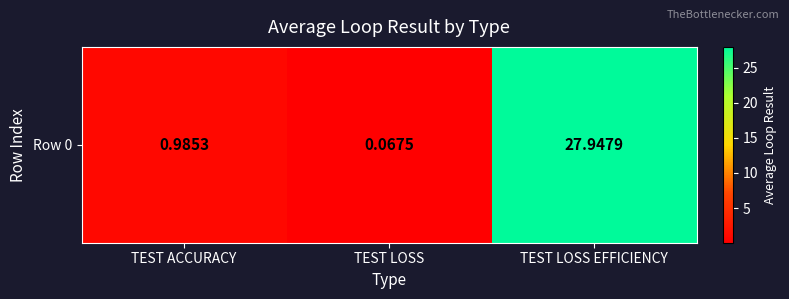

At which label is the value closest to 14?

TEST ACCURACY